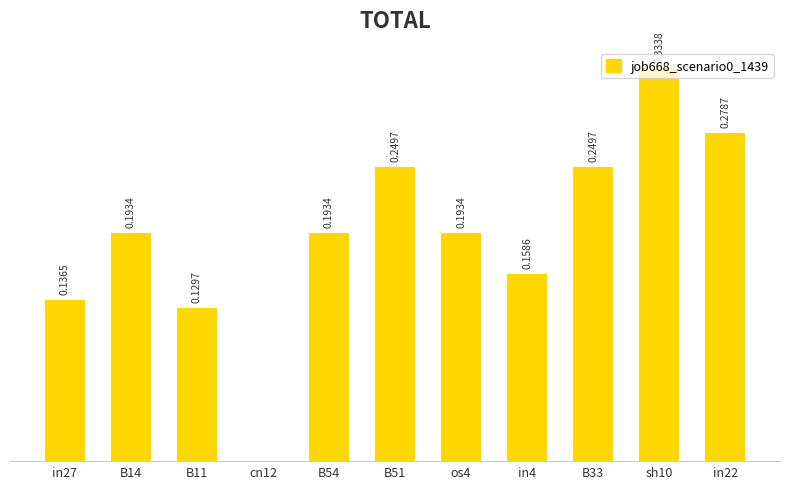

Between os4 and in27, which is larger?

os4